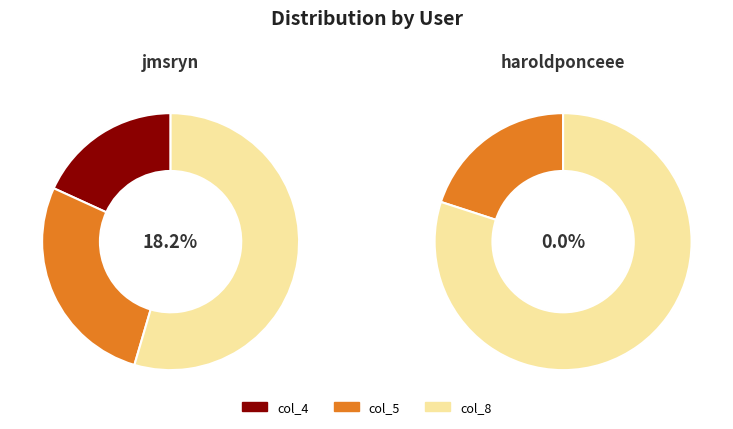

Which has a higher value, jmsryn or haroldponceee?

jmsryn